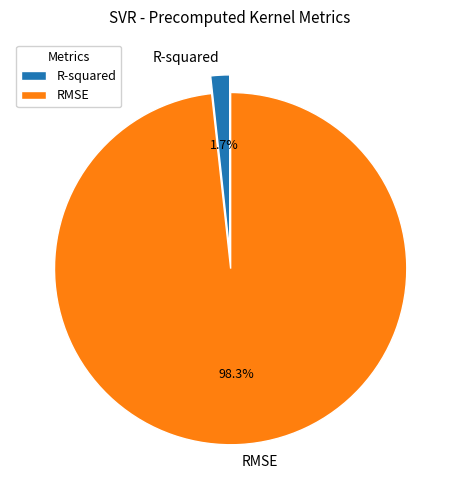

What is the smallest slice in the pie chart?

R-squared